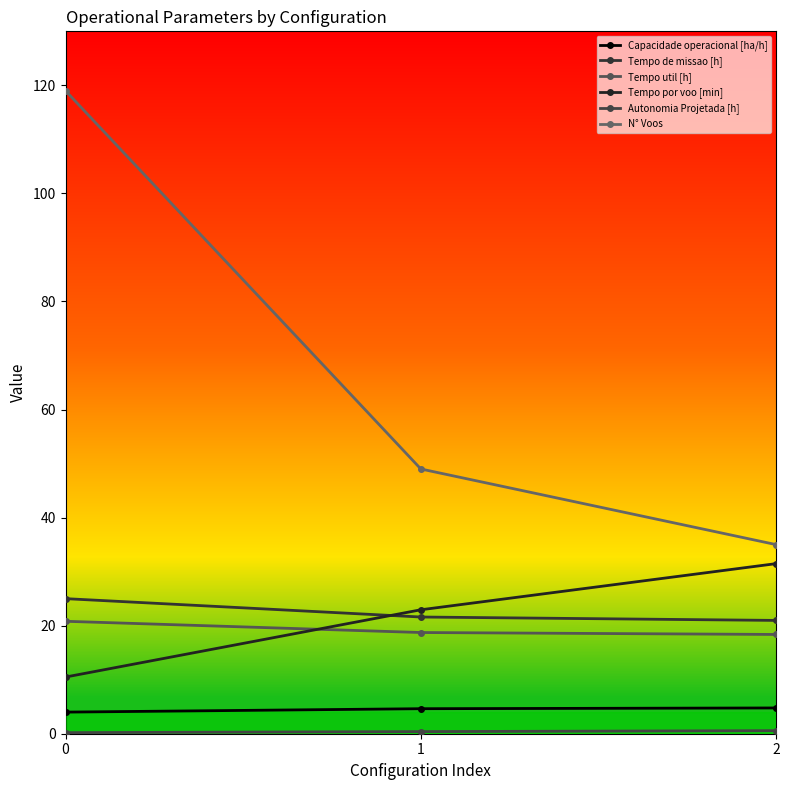

Which series has the largest range (max minus min)?

N° Voos